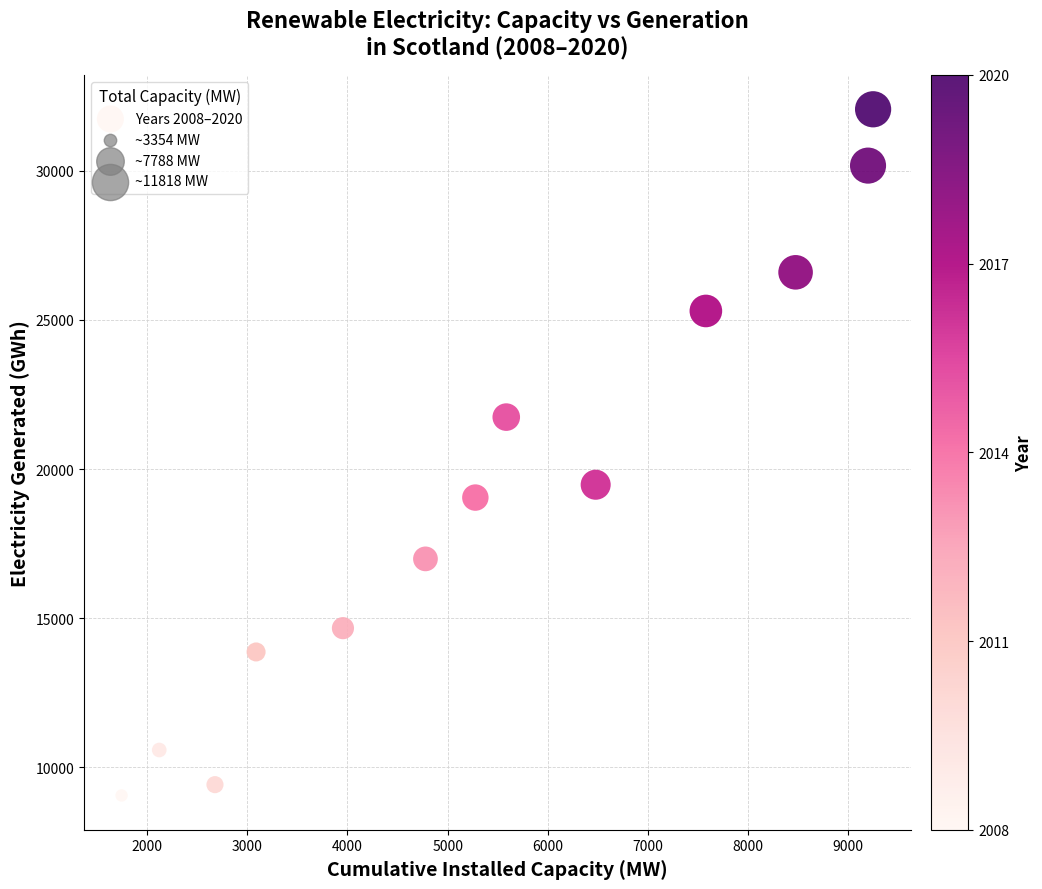

What is the range of Y values (max minus min)?

23005.2